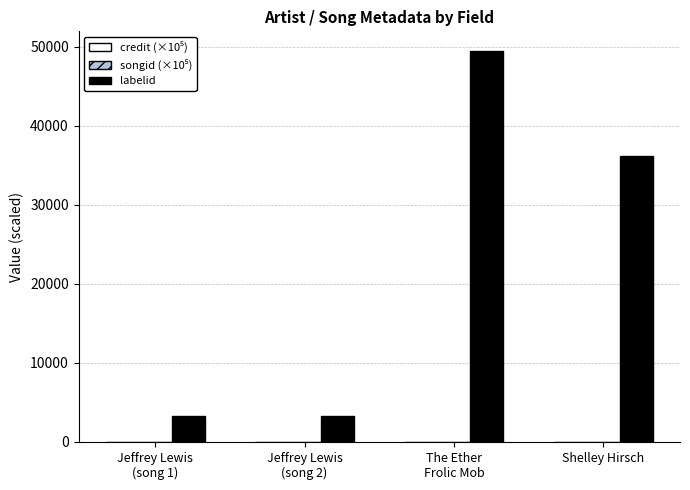

The labelid series shows 36192.0 at Shelley Hirsch. True or false?

True